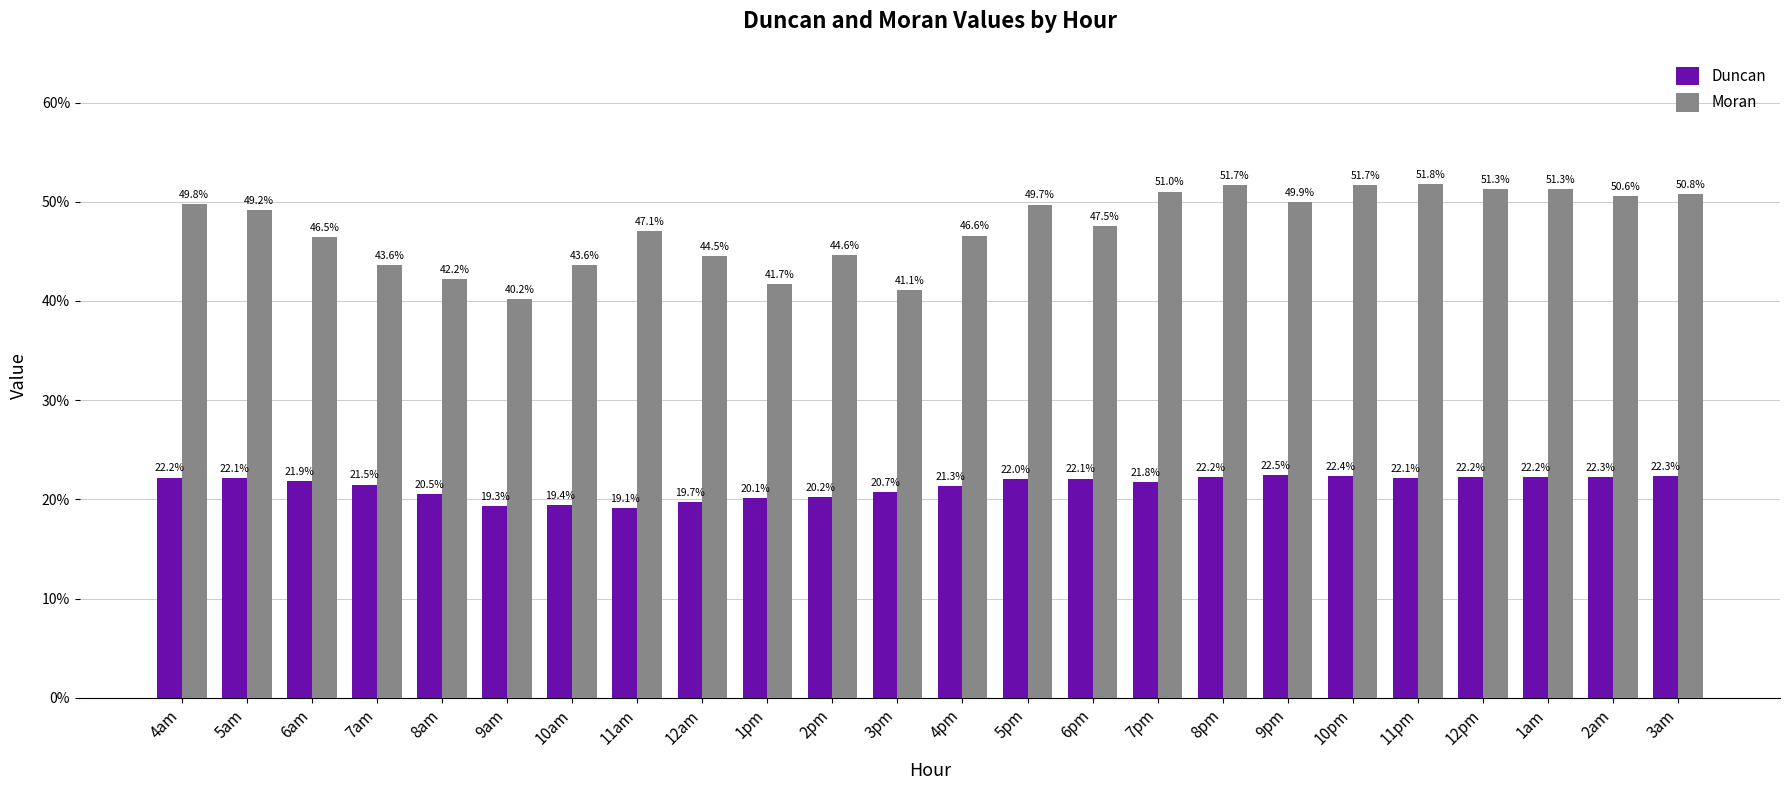

Does the chart contain stacked bars?

No